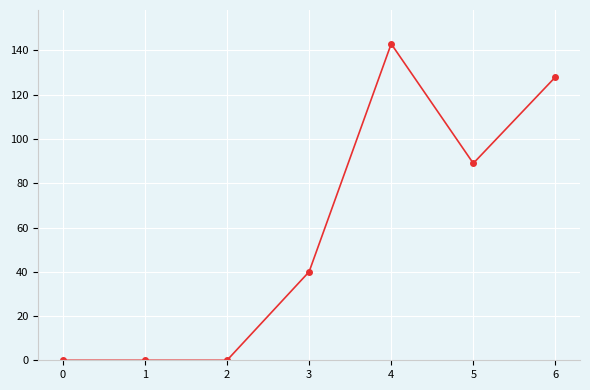

True or false: the data has more than 0 interior local peaks.

True